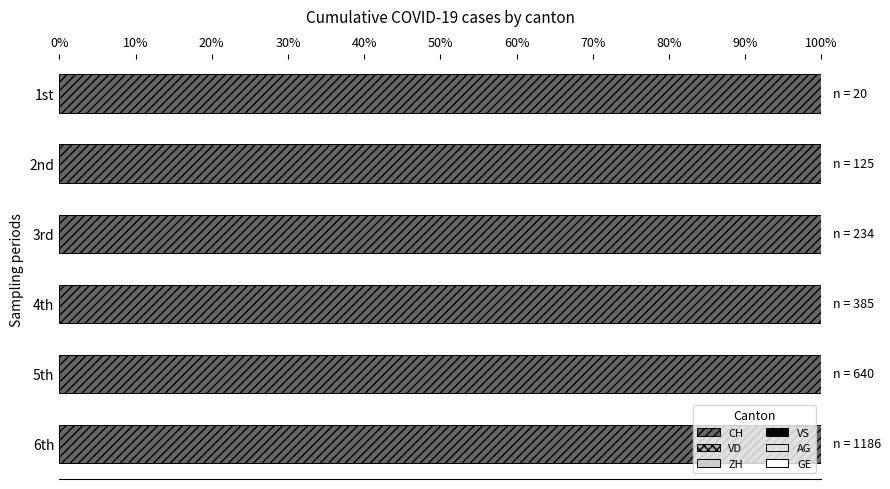

Which has a higher value, 40% or 20%?

40%